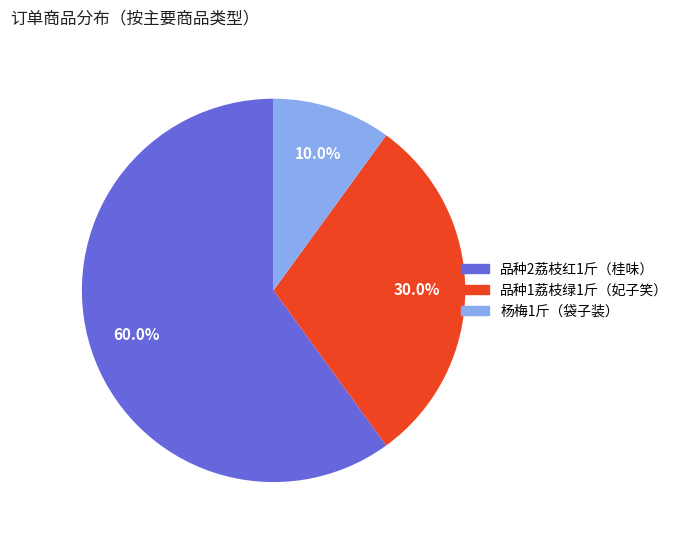

Rank the categories by value from highest to lowest.

品种2荔枝红1斤（桂味）, 品种1荔枝绿1斤（妃子笑）, 杨梅1斤（袋子装）